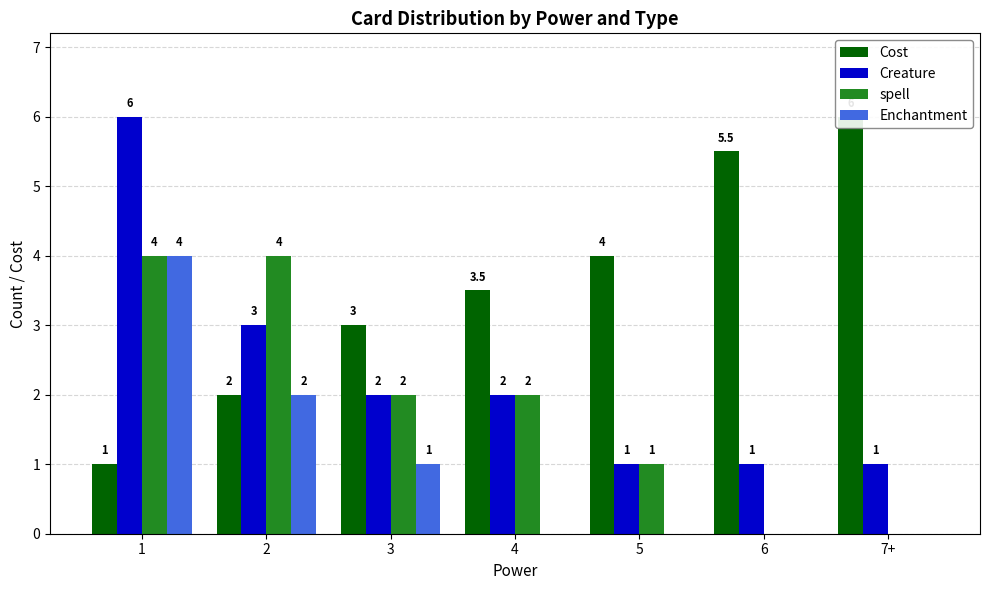

What is the highest value of the Enchantment series?

4.0